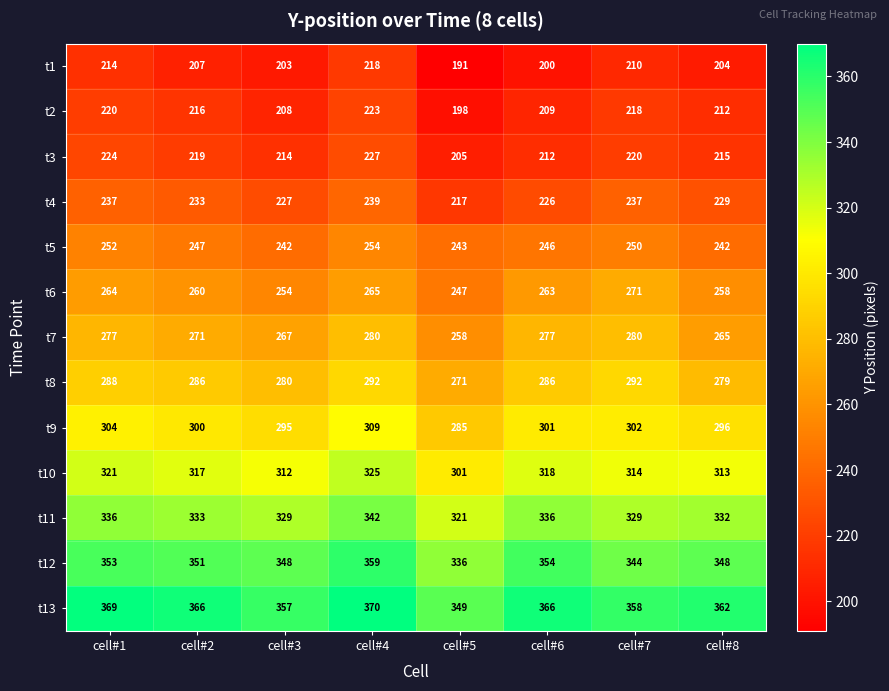

What is the difference between the highest and lowest values at cell#8?

158